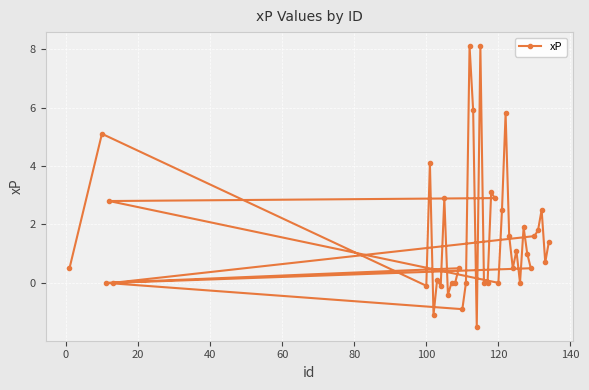

What is the smallest value displayed?

-1.5